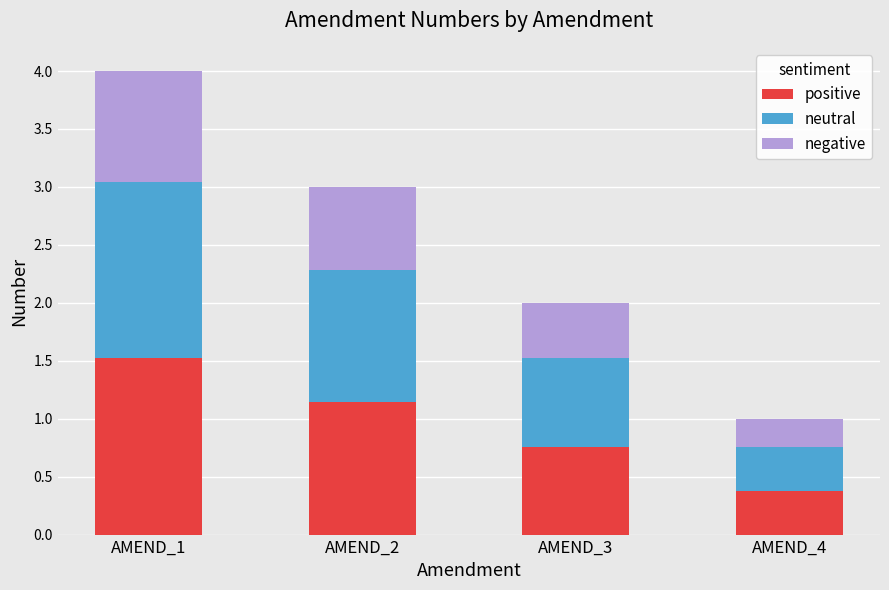

Are the bars horizontal?

No